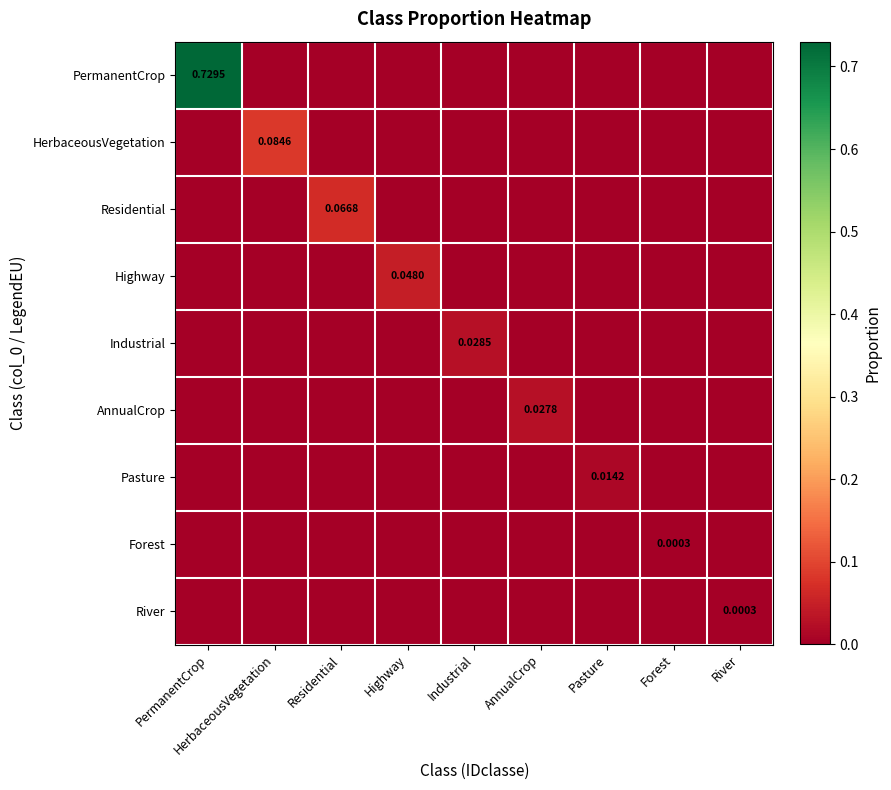

Where is Residential nearest to the value 0?

PermanentCrop